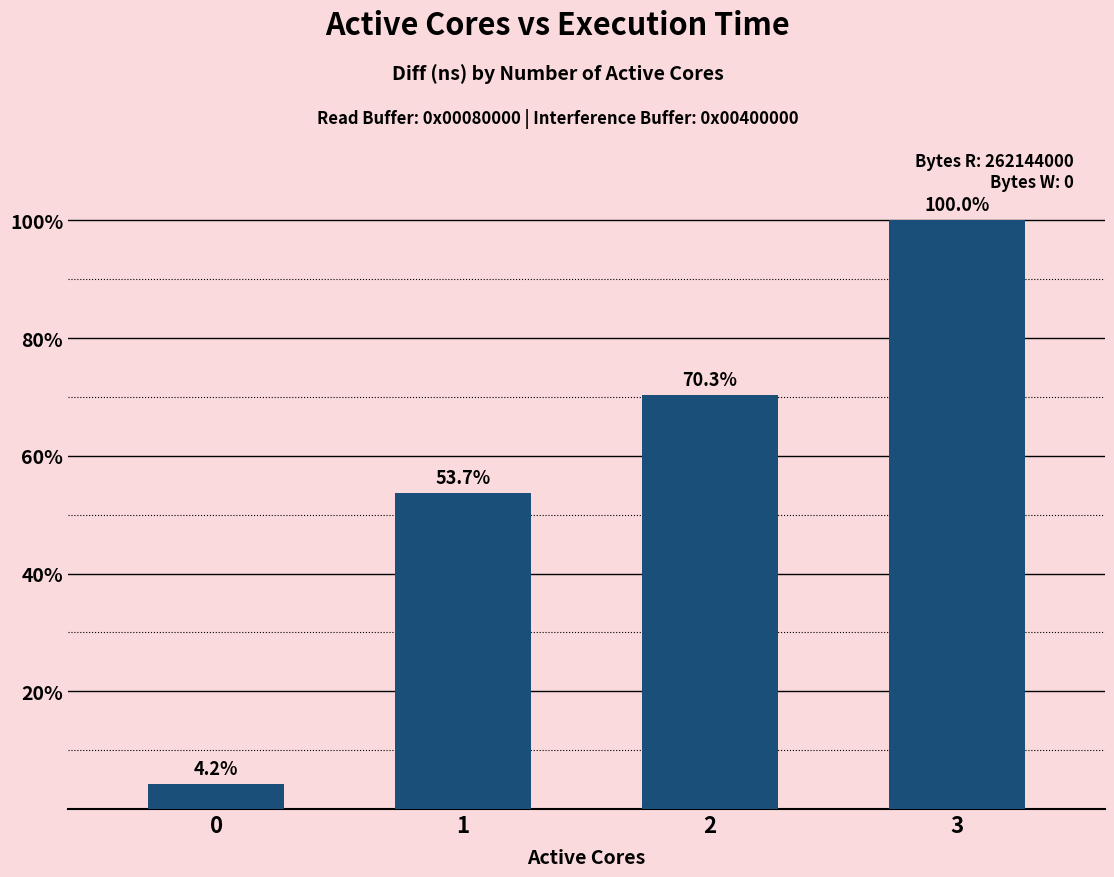

Which category has the highest value across all series?

3